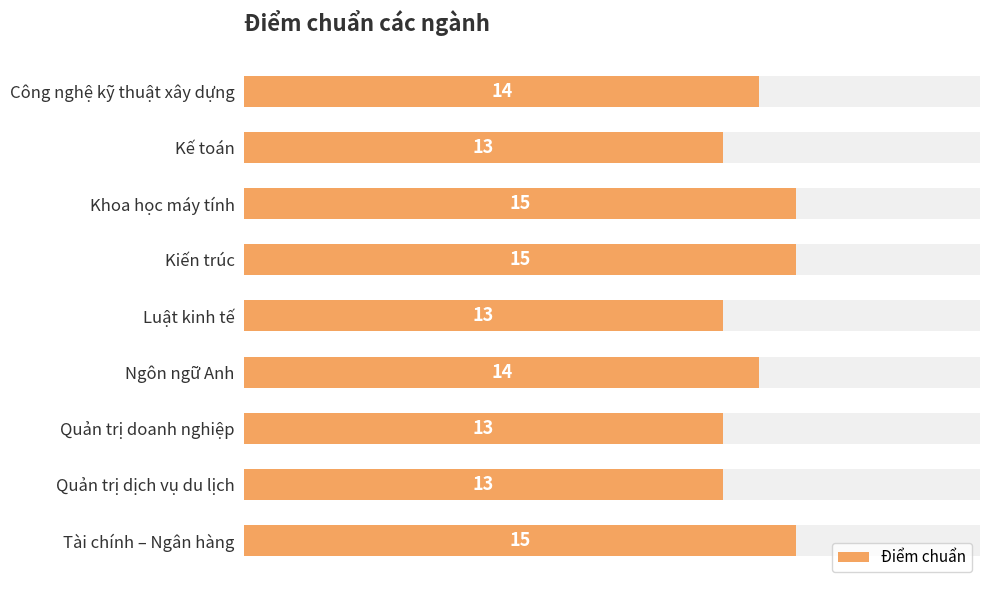

Are the bars grouped side by side (vs. stacked)?

No